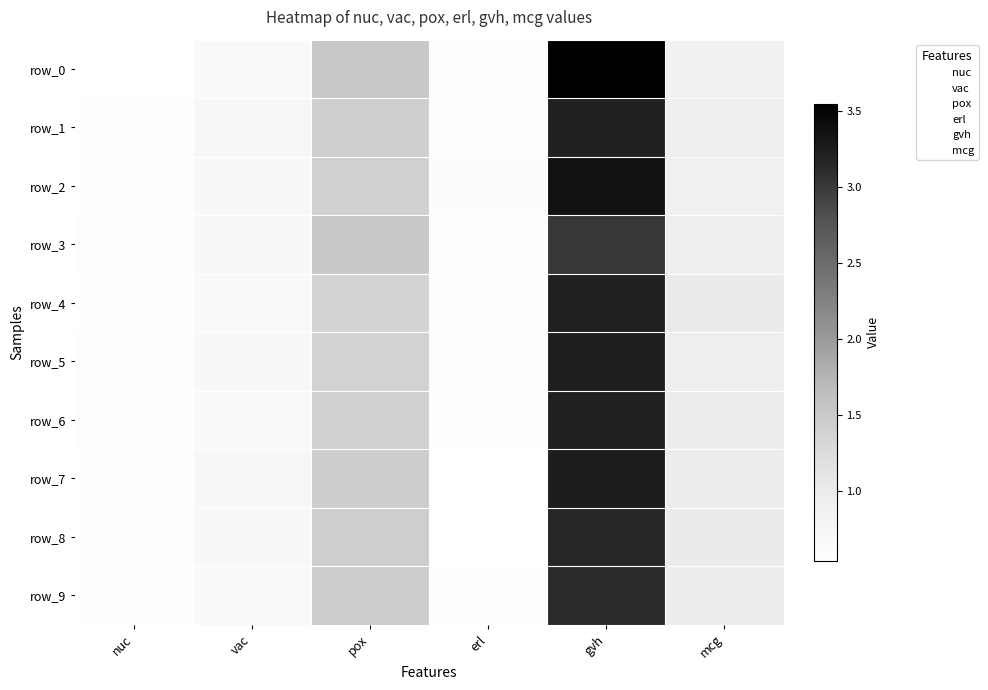

Is the value of row_2 at mcg greater than the value of row_5 at vac?

Yes